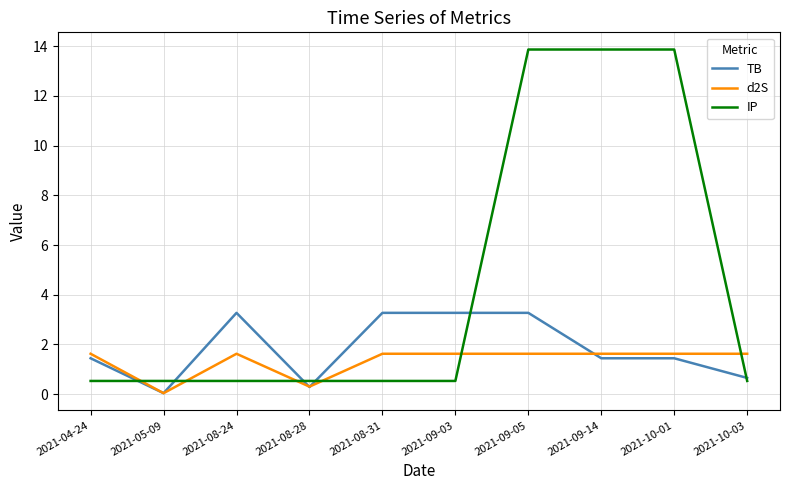

What value does the TB series have at 2021-08-31?

3.3